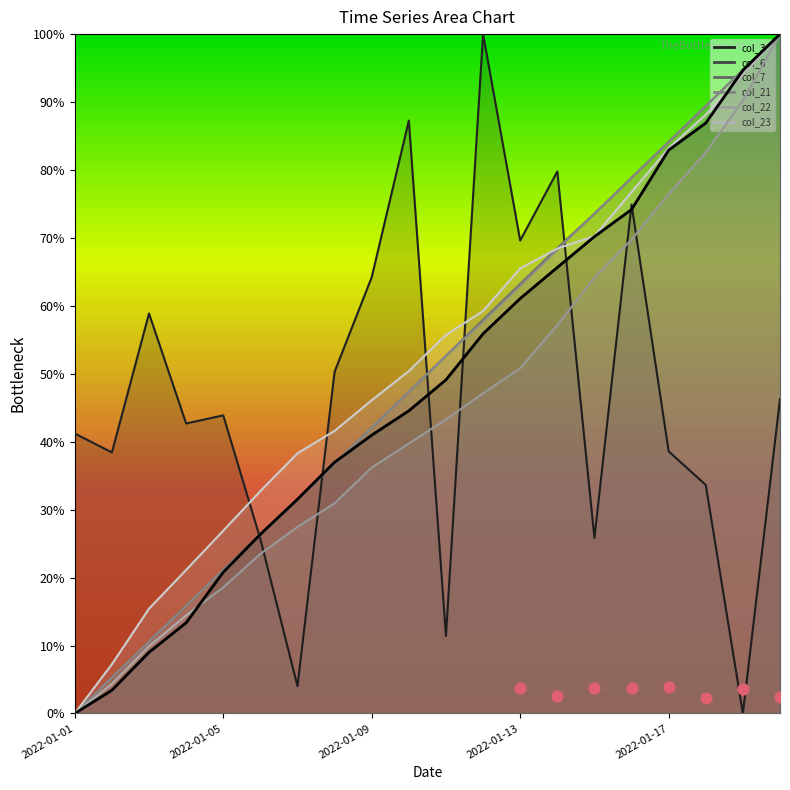

Between 2022-01-05 and 5, which is larger?

2022-01-05